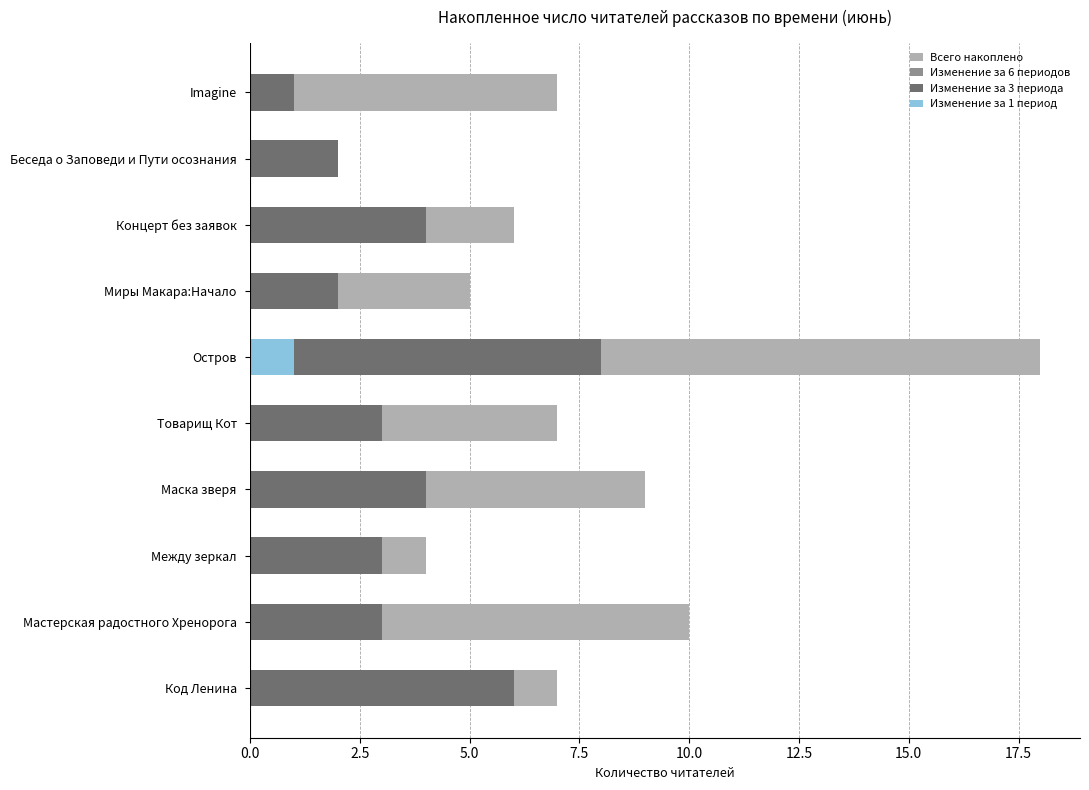

What are all the series names shown in the legend?

Всего накоплено, Изменение за 6 периодов, Изменение за 3 периода, Изменение за 1 период